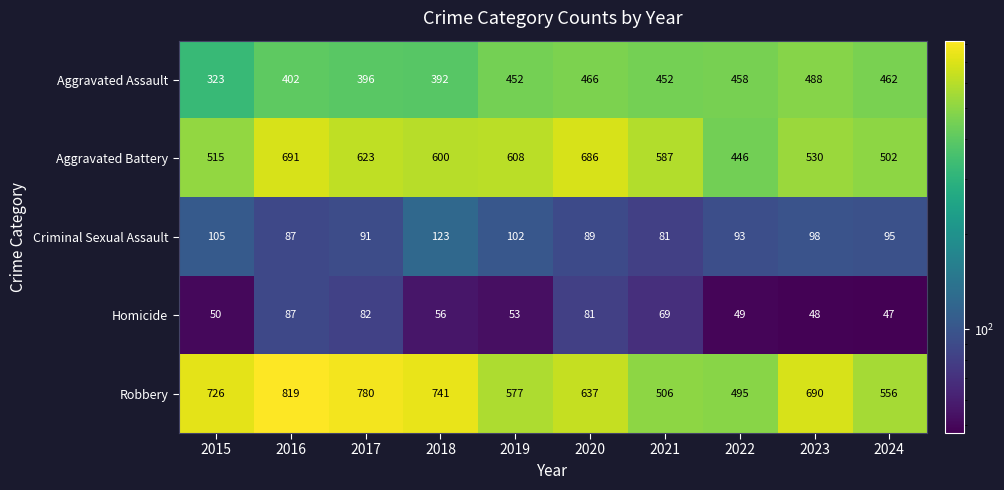

How many categories are shown in the chart?

10